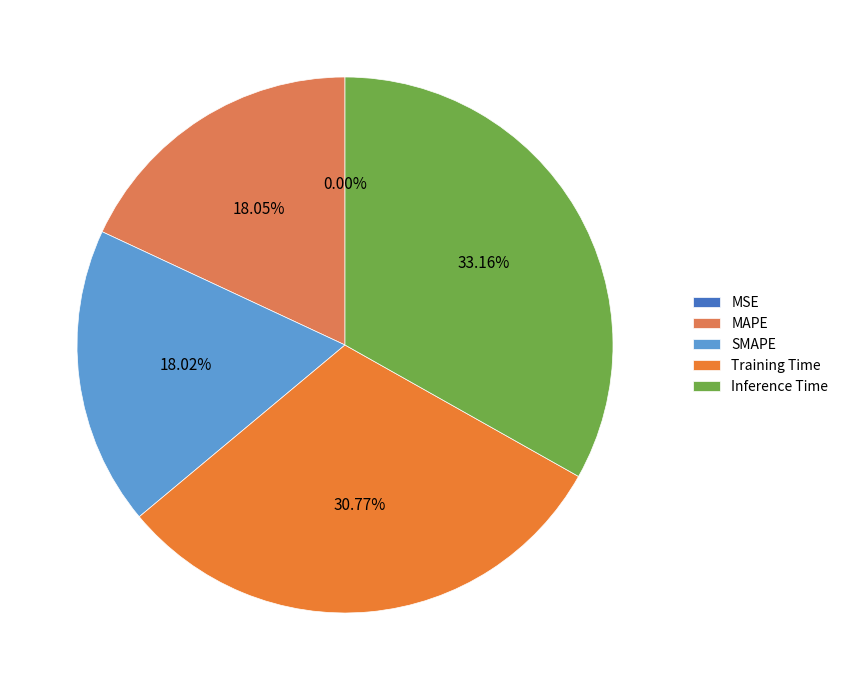

Which slice is the largest?

Inference Time